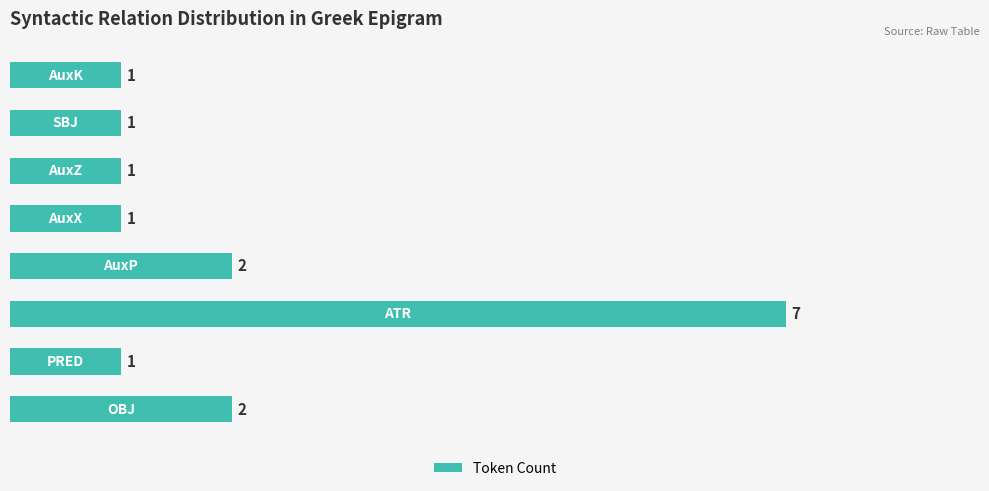

Count the values in the range 1 to 2.

7